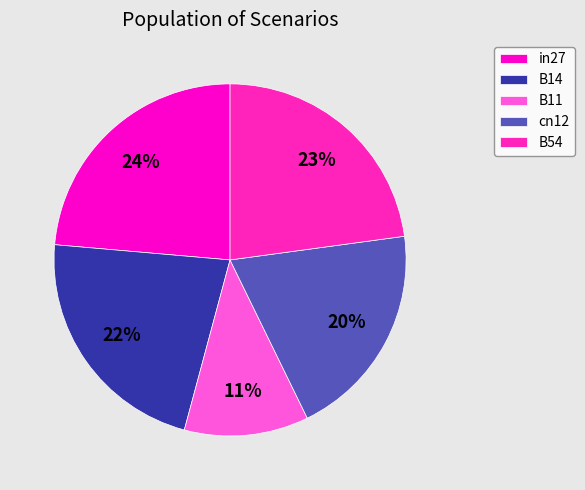

Is the sum of cn12 and in27 greater than half?

No